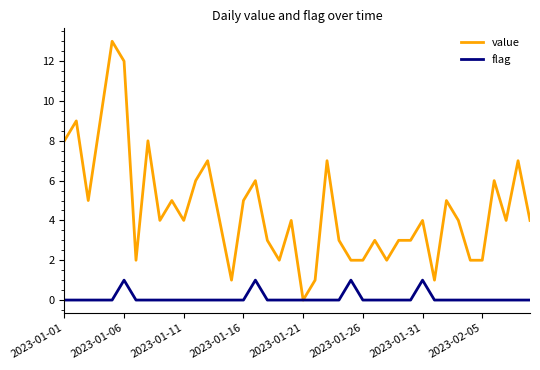

What is the maximum value shown in the chart?

13